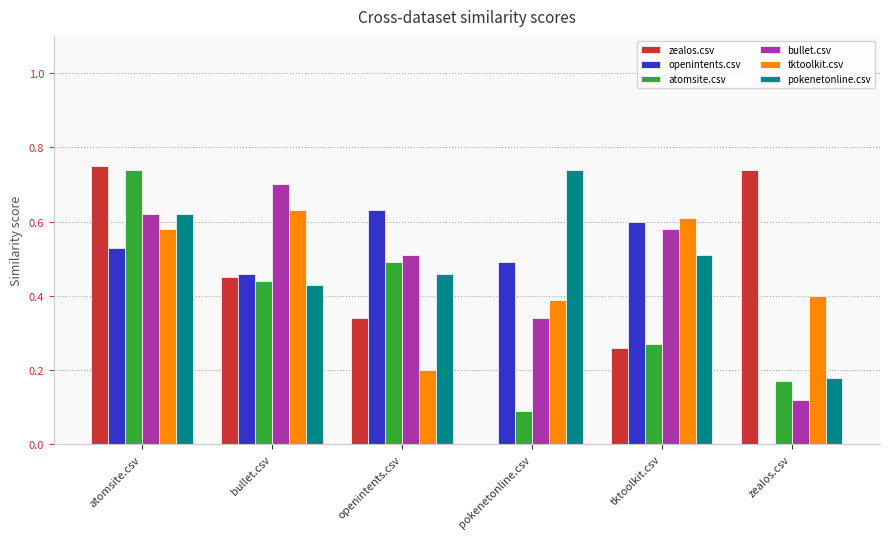

At which category is the sum across all series the highest?

atomsite.csv